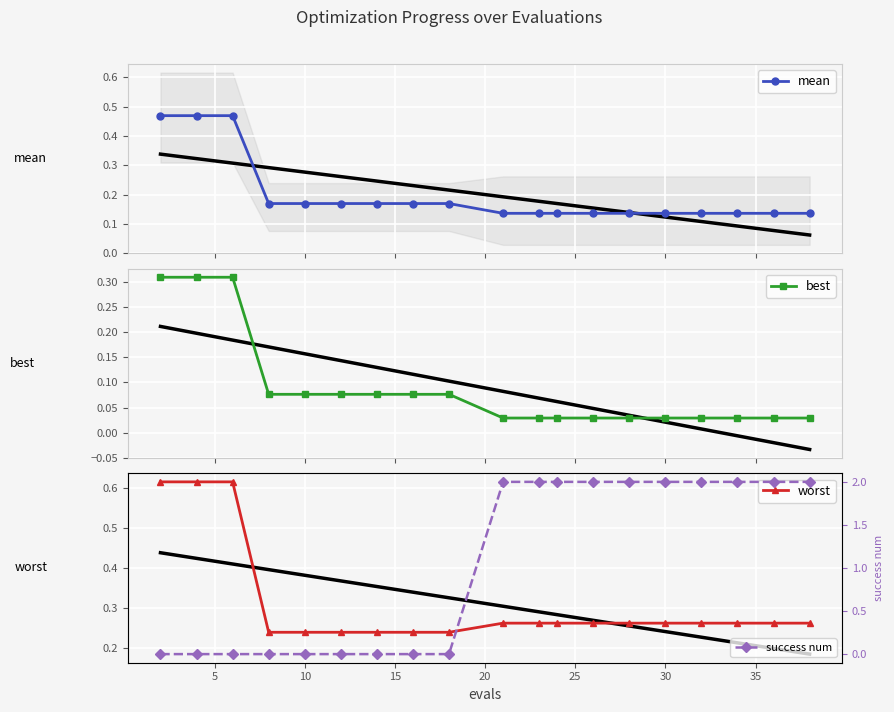

What are all the series names shown in the legend?

mean, best, worst, success num